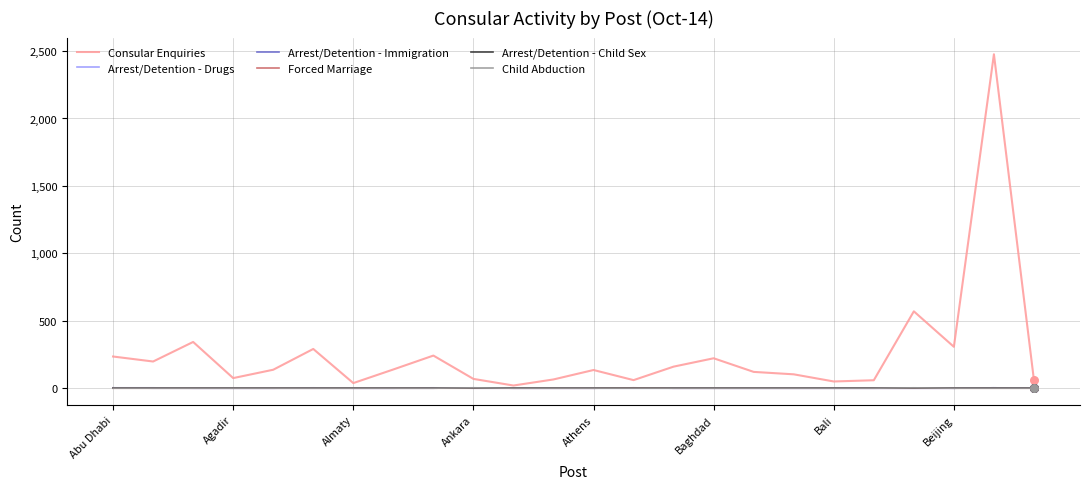

Which series has the largest range (max minus min)?

Consular Enquiries